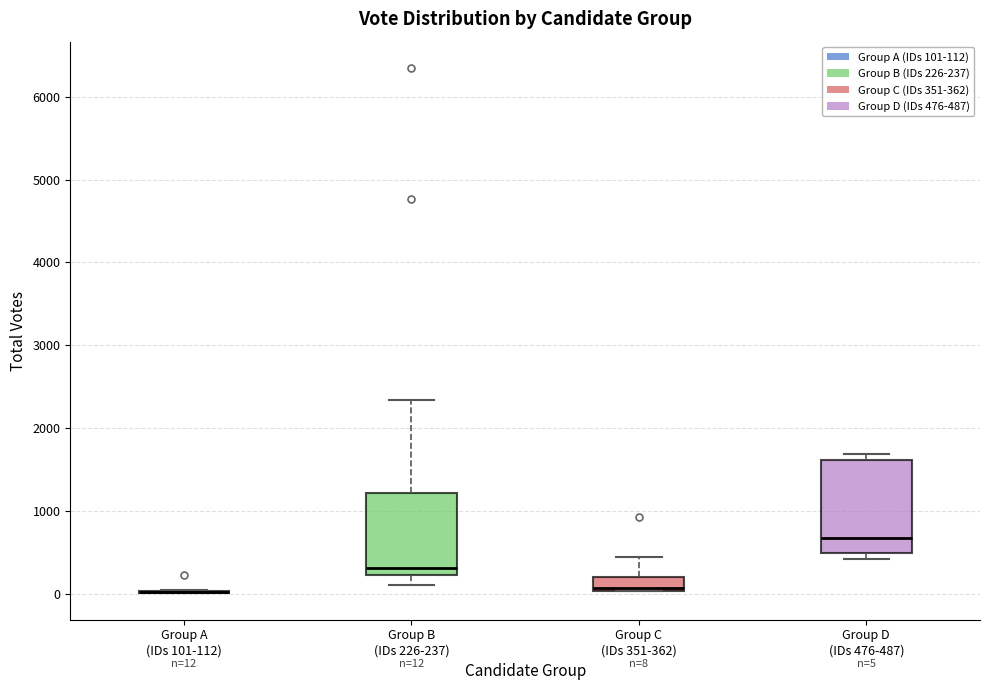

Which box is the tallest, from its lower edge to its upper edge?

Group D (IDs 476-487)